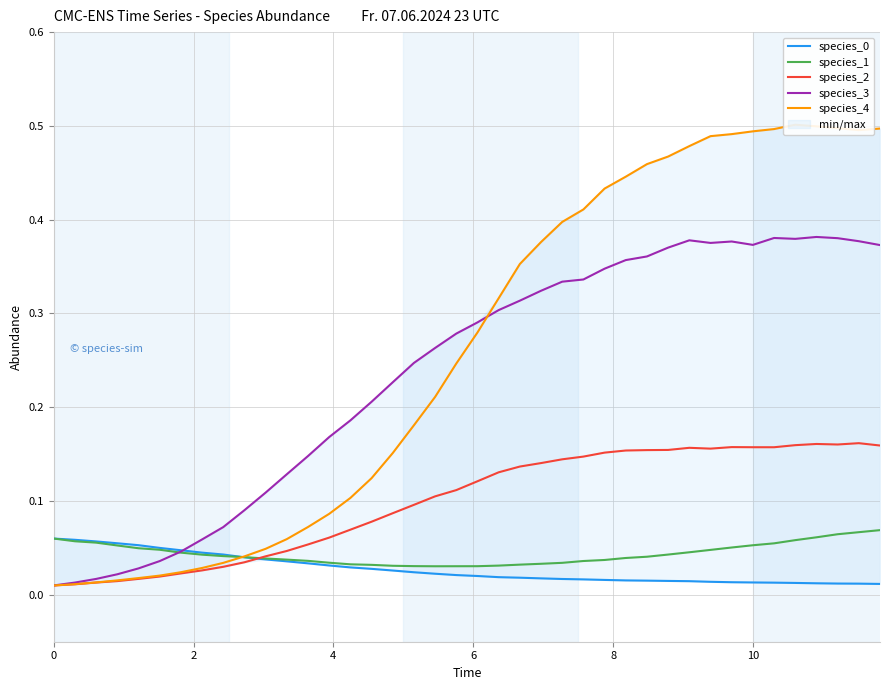

The species_3 series shows 0.1 at 10. True or false?

False